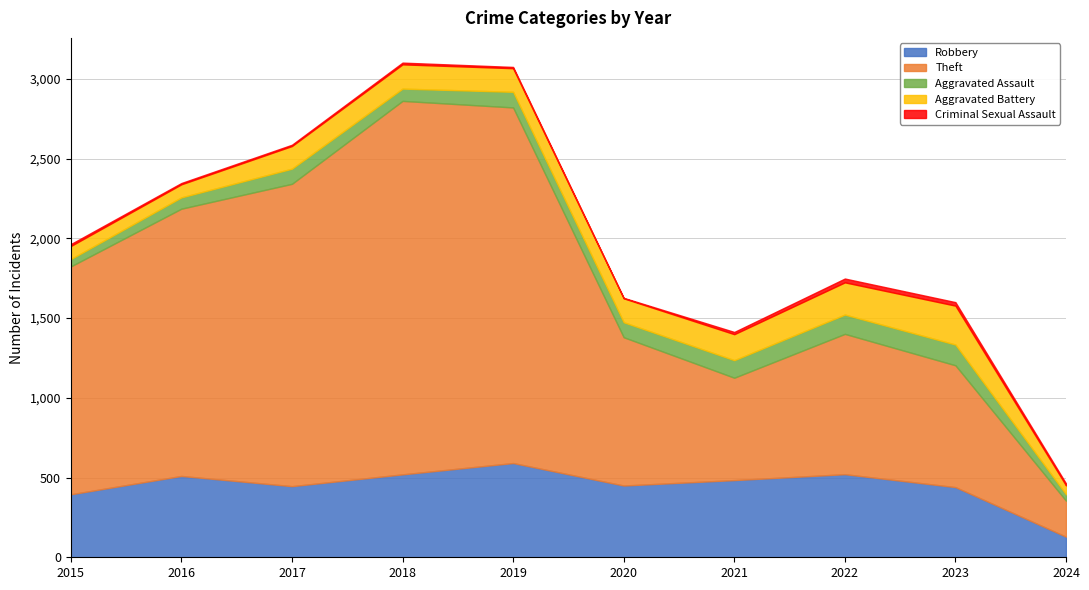

What is the value of the Aggravated Assault point at the 5th from the left?

98